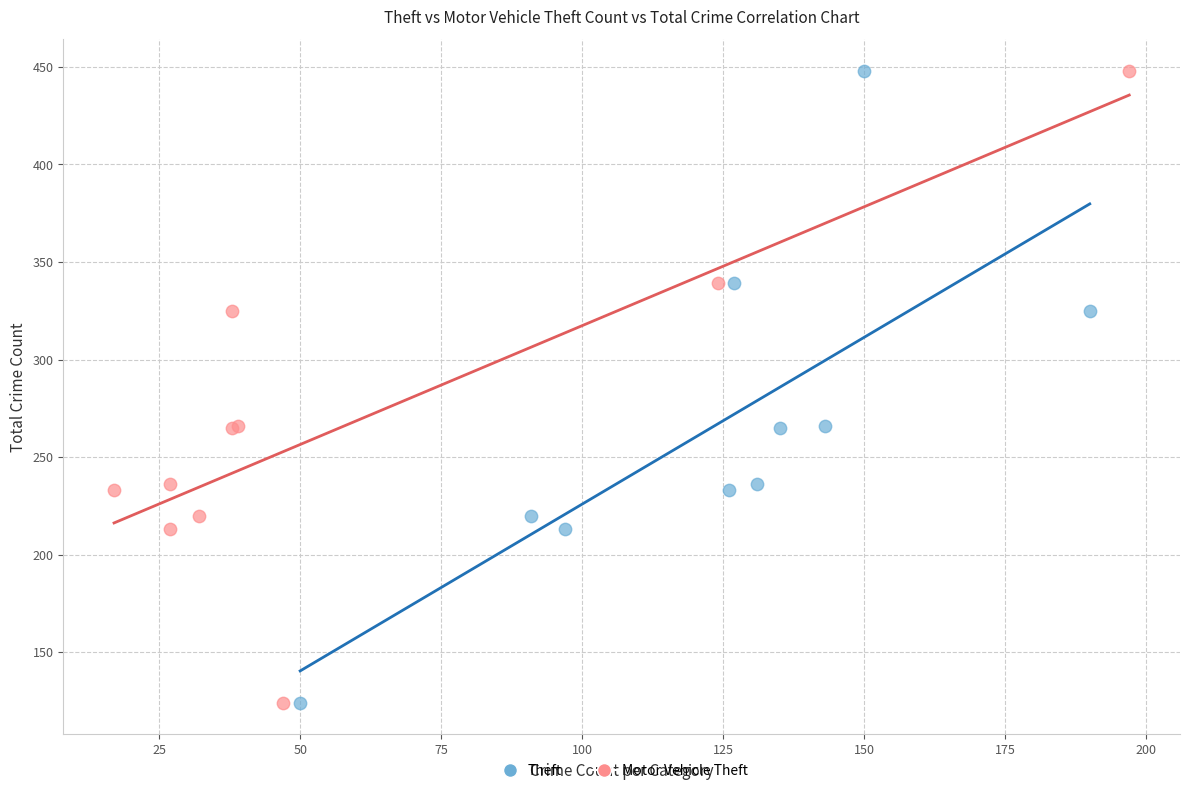

What are all the series names shown in the legend?

Theft, Motor Vehicle Theft